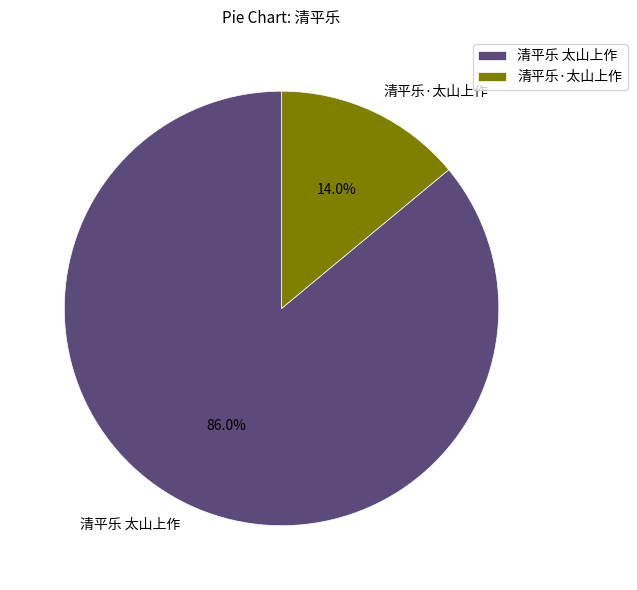

To the nearest percent, what is the difference between the 清平乐 太山上作 and 清平乐·太山上作 slice percentages?

72%